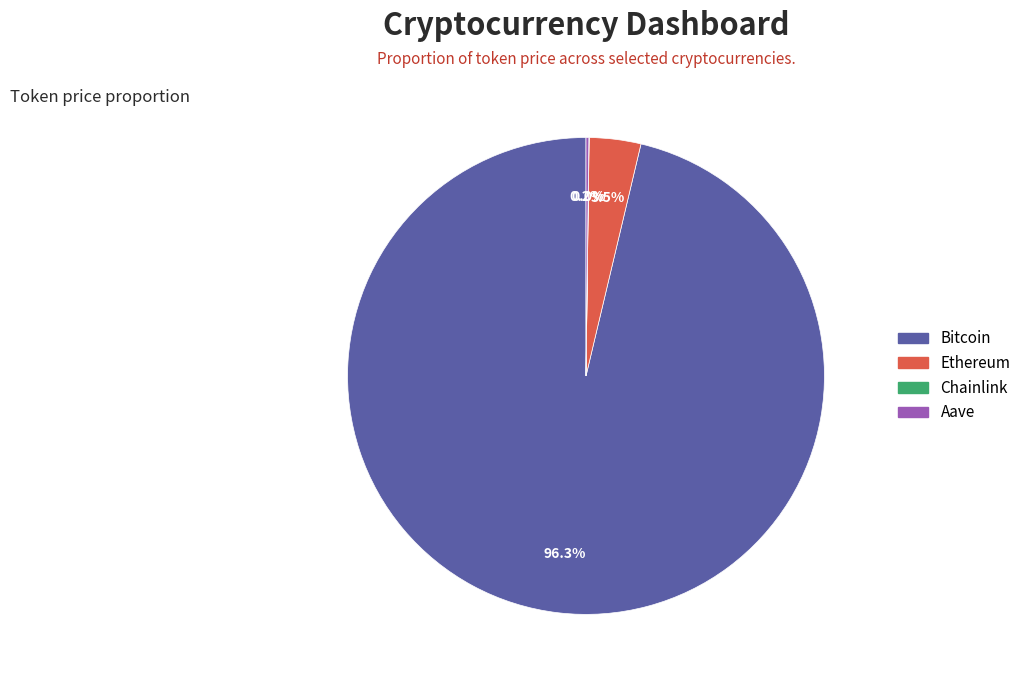

Which category has the biggest portion of the pie?

Bitcoin